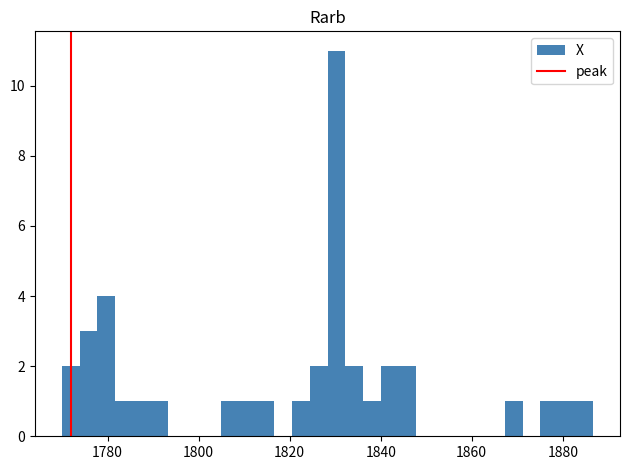

Read against the x-axis, roughly where is the centre of the tallest bar?

1830